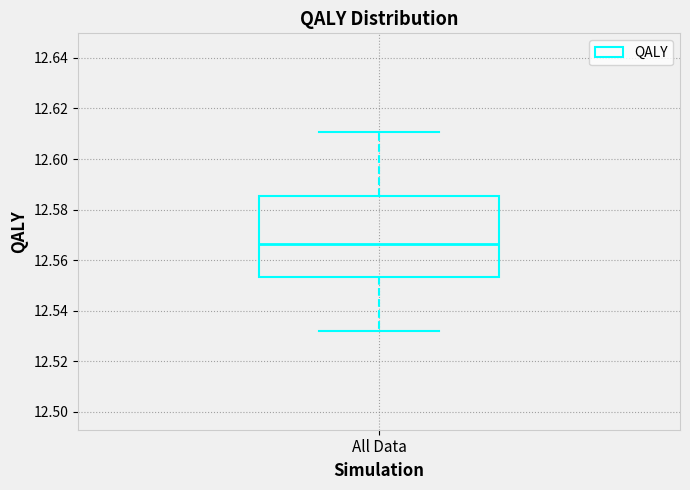

Where does the lower whisker of the box for All Data end on the y-axis? The values are not printed on the chart, so give them approximately, as read against the axis.

12.532